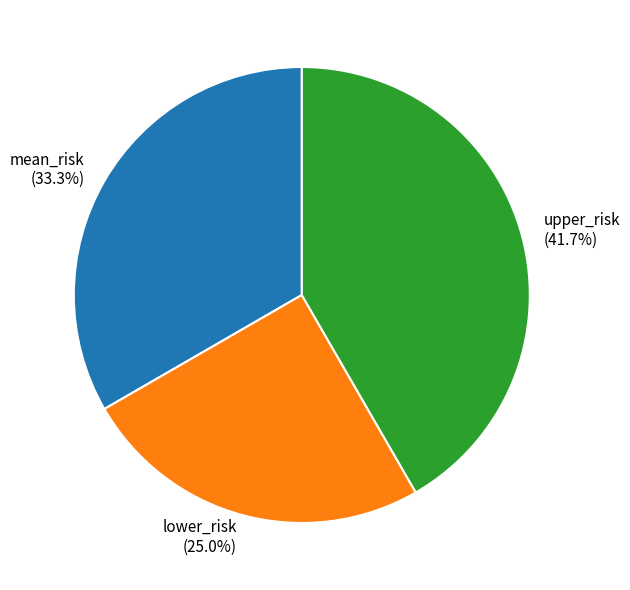

Is there any slice that represents more than half of the pie?

No